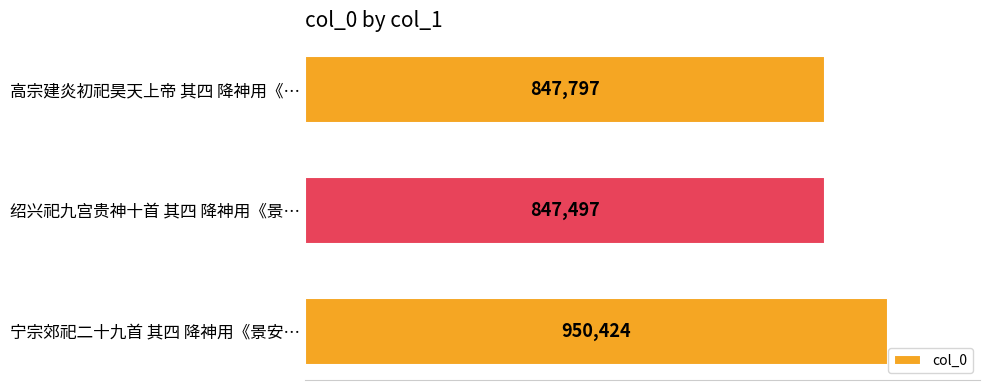

What is the average value?

881906